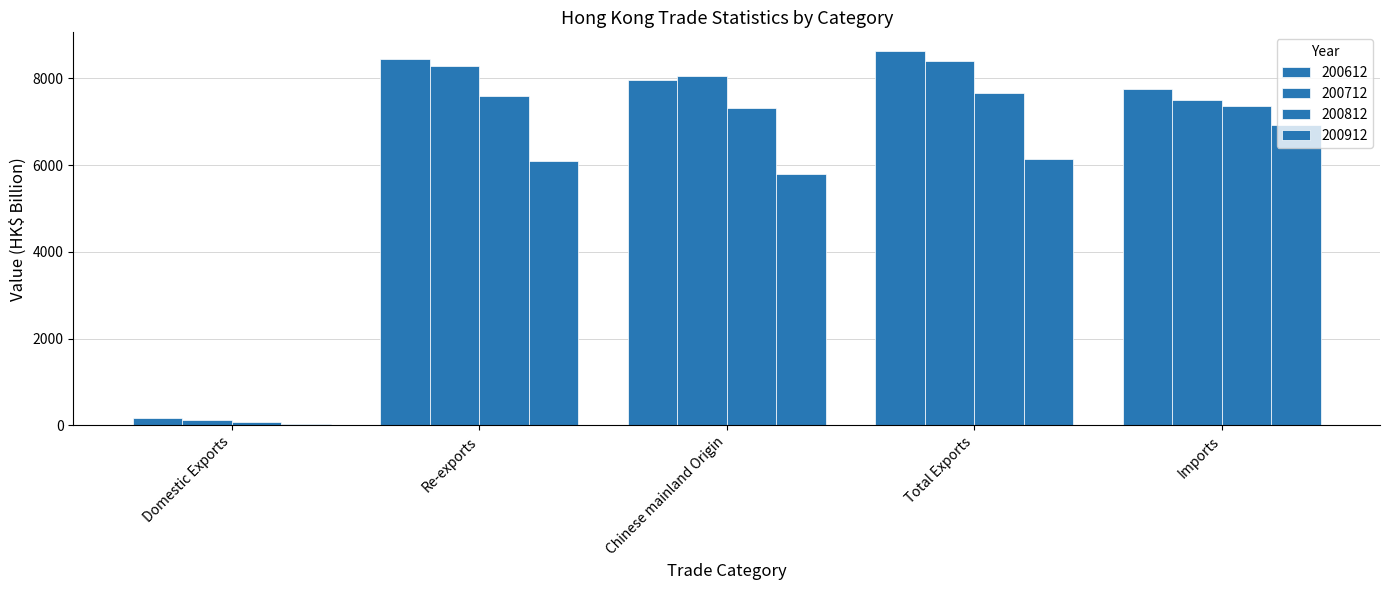

How many bars are there in each group?

4